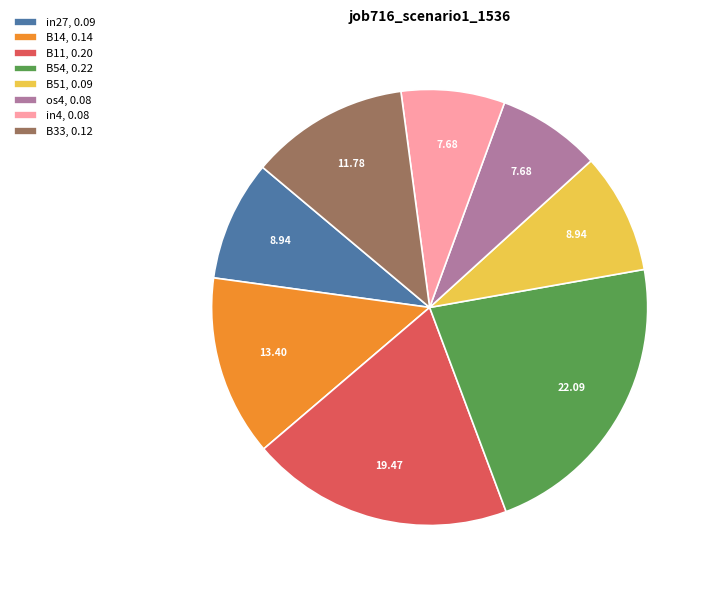

Which has a higher value, B33, 0.12 or in27, 0.09?

B33, 0.12